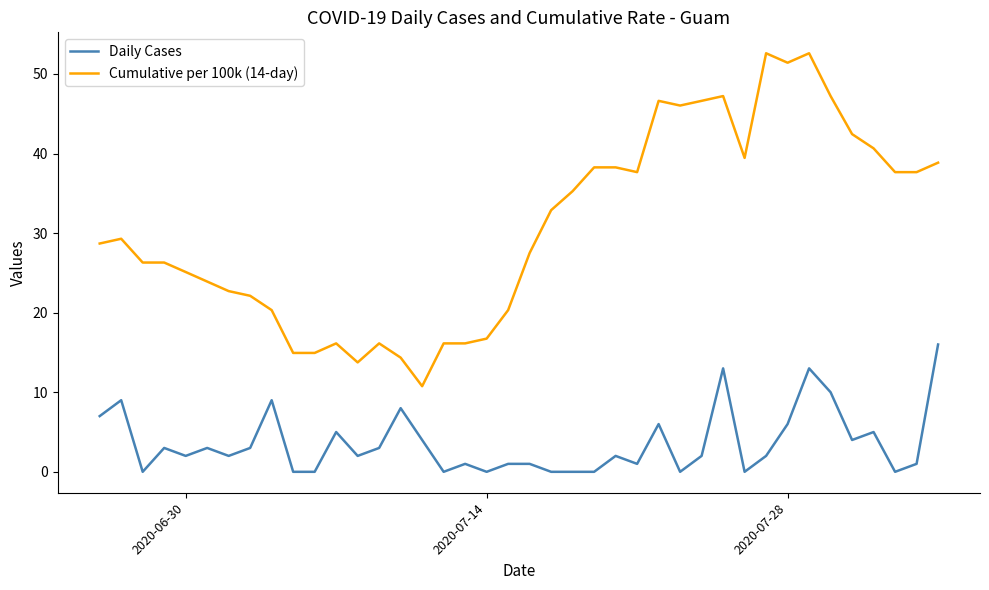

List the series in order of their peak value, highest first.

Cumulative per 100k (14-day), Daily Cases